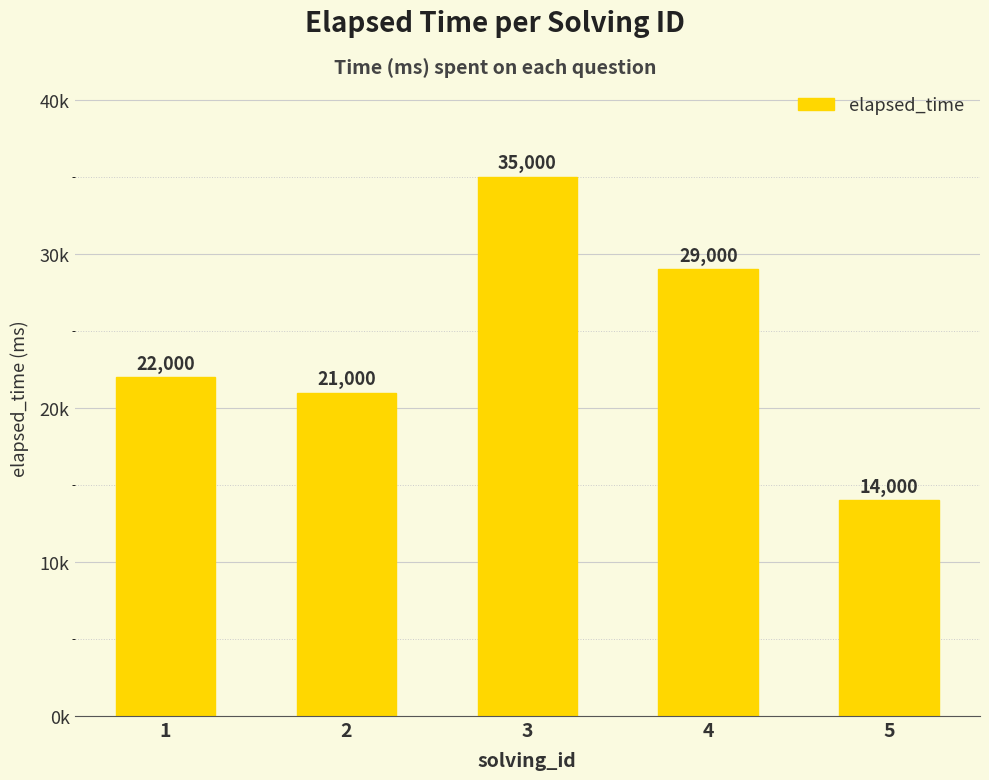

Does the chart contain stacked bars?

No